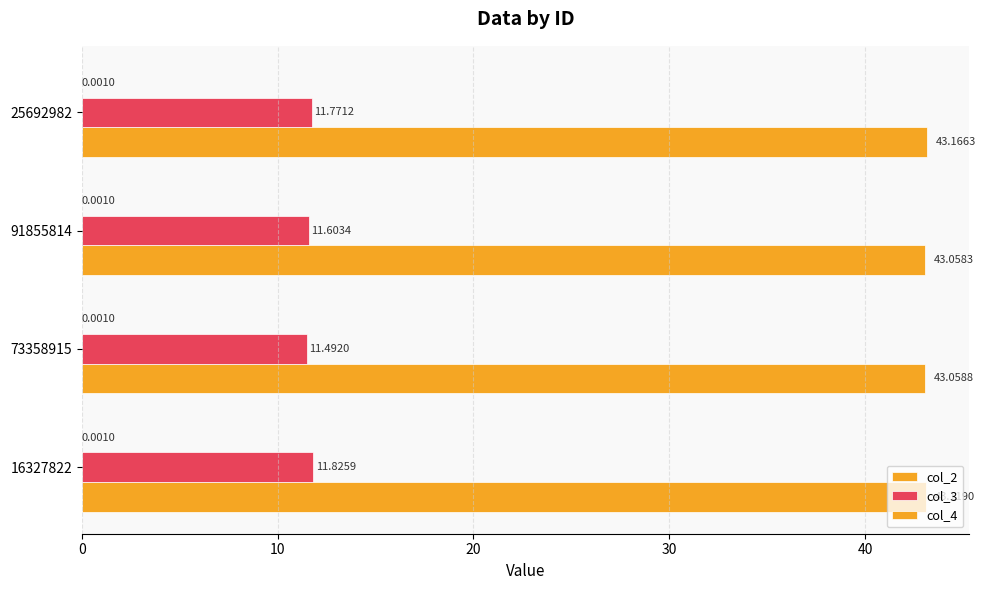

Count the col_2 values in the range 43 to 44.

4